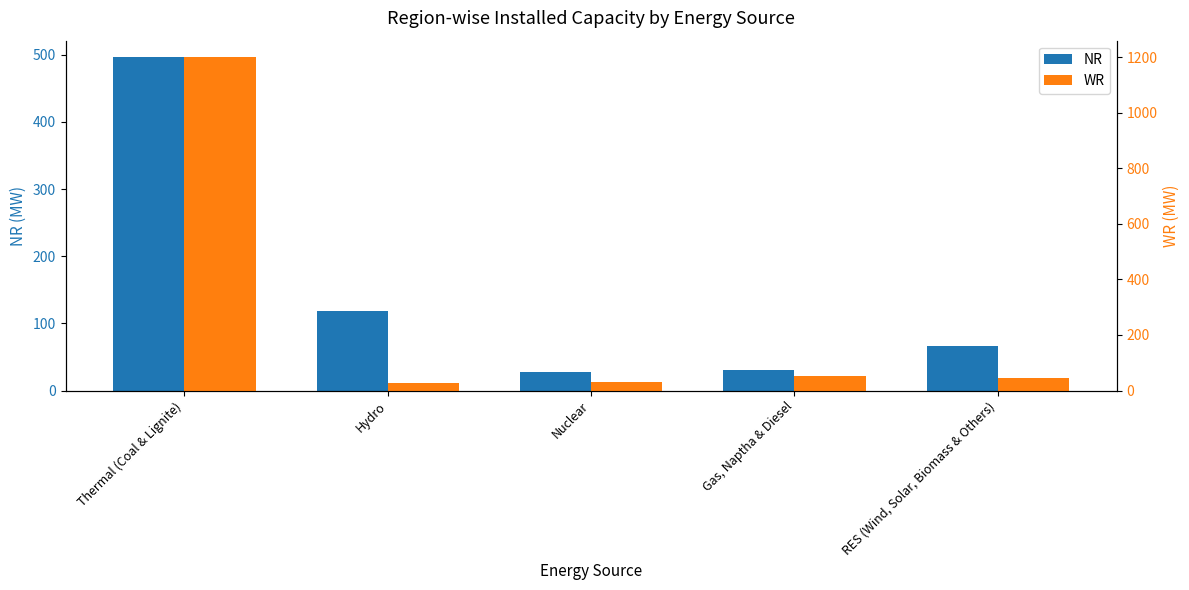

Where does the NR series first go above 66?

Thermal (Coal & Lignite)